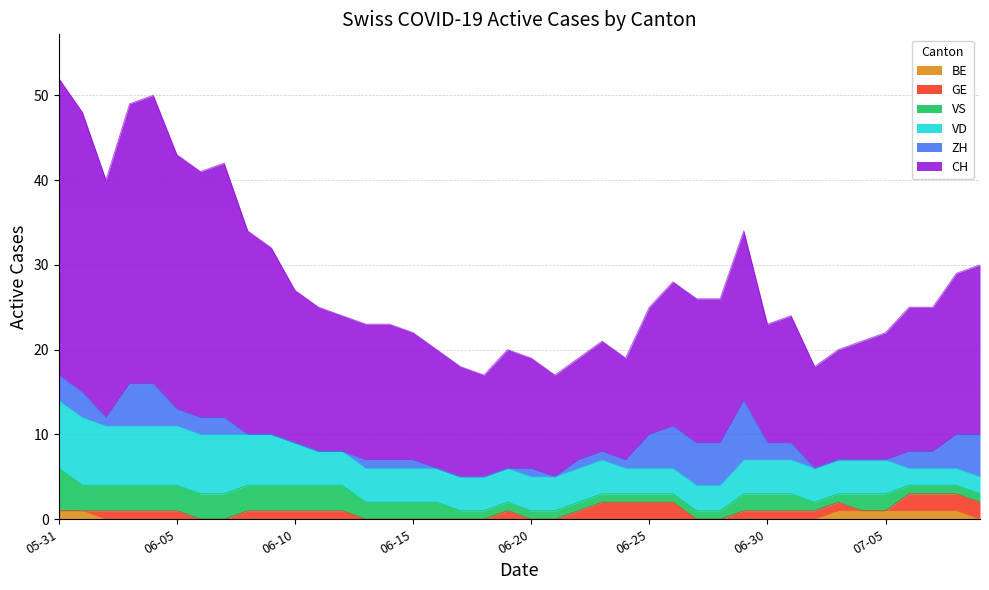

Is it true that VS equals 1 at 2020-06-24?

True